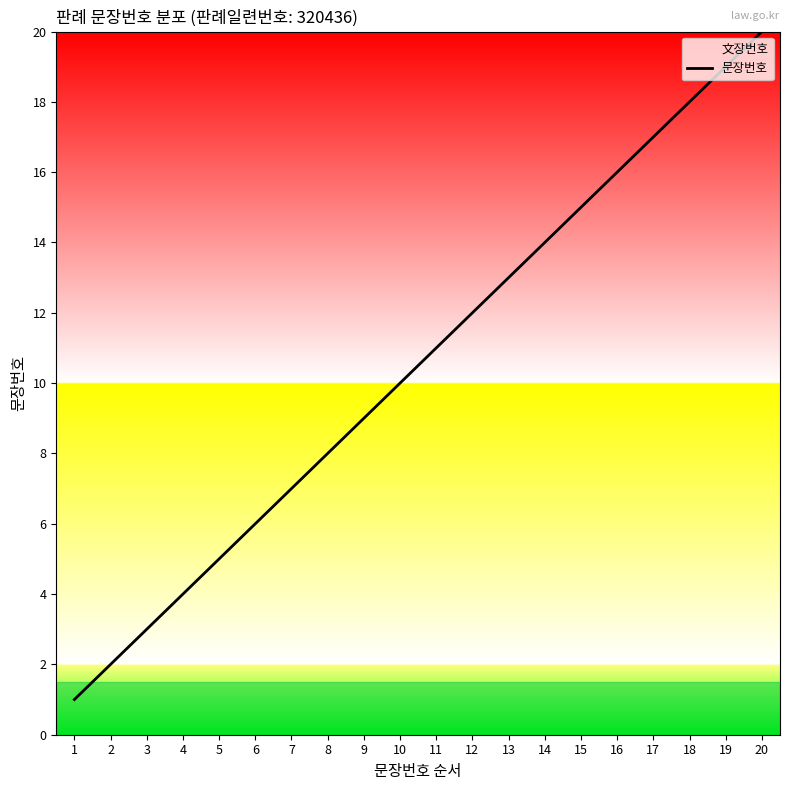

Does the chart have visible grid lines?

No